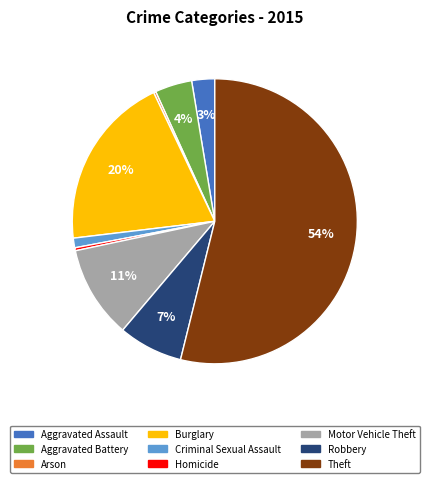

Does any single category account for the majority?

Yes